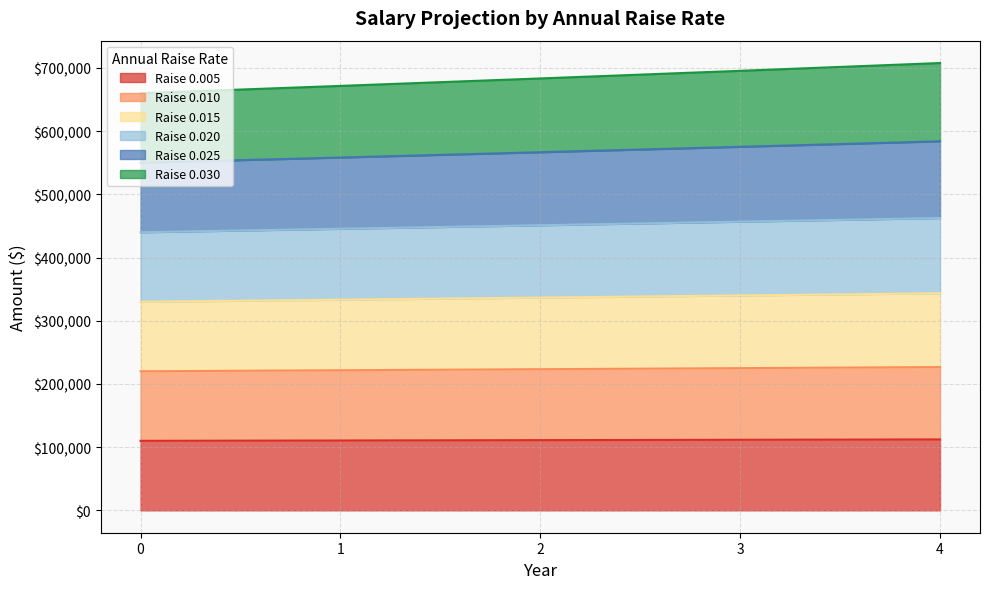

What is the value of the 0.010 point at the 2nd from the left?

221650.0